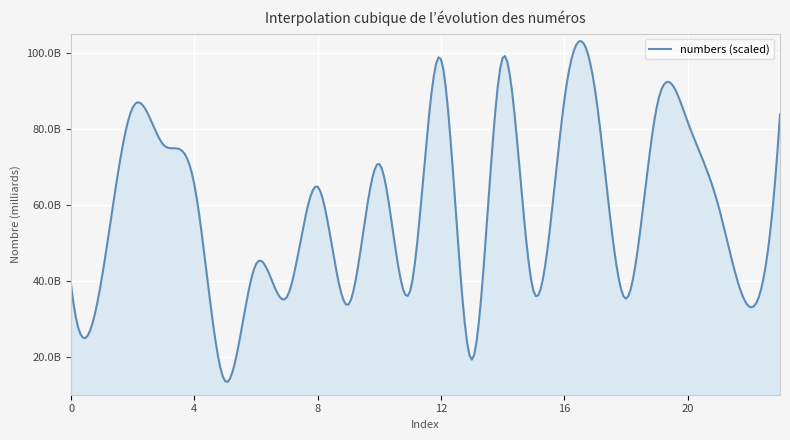

At which category does the data reach its first local peak?

2